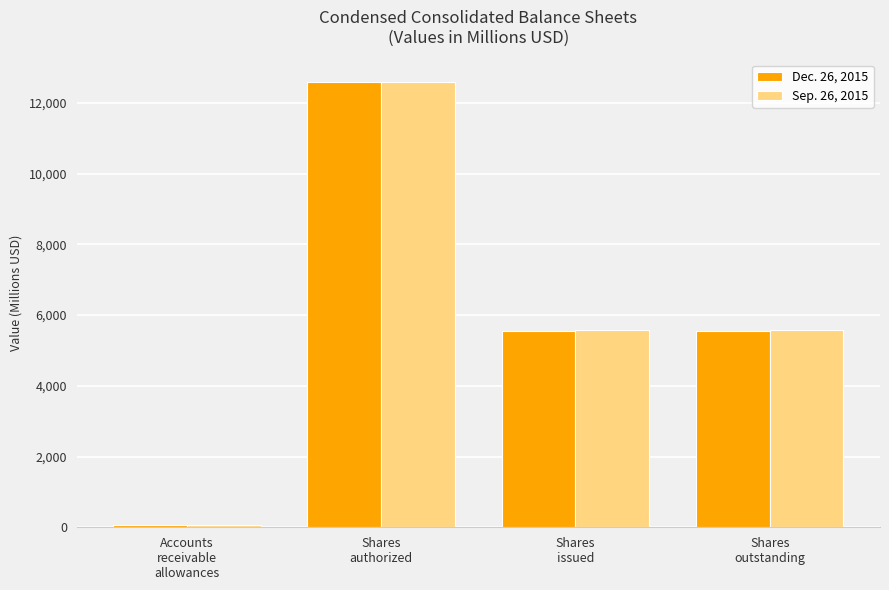

What value does the Dec. 26, 2015 series have at Shares
authorized?

12600.0